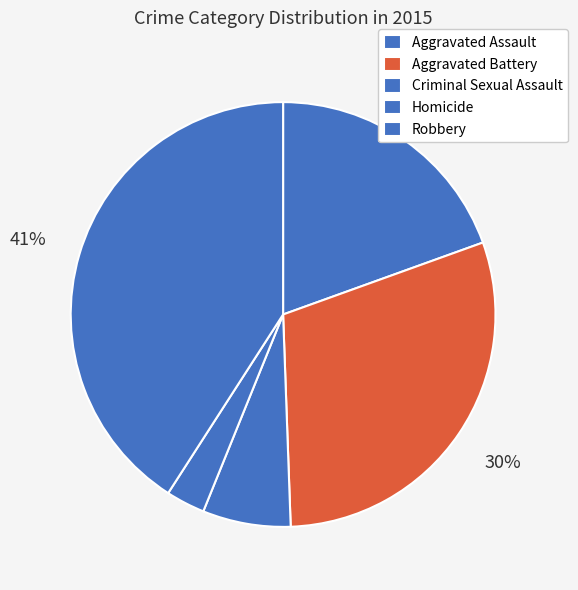

Which category has the smallest portion of the pie?

Homicide